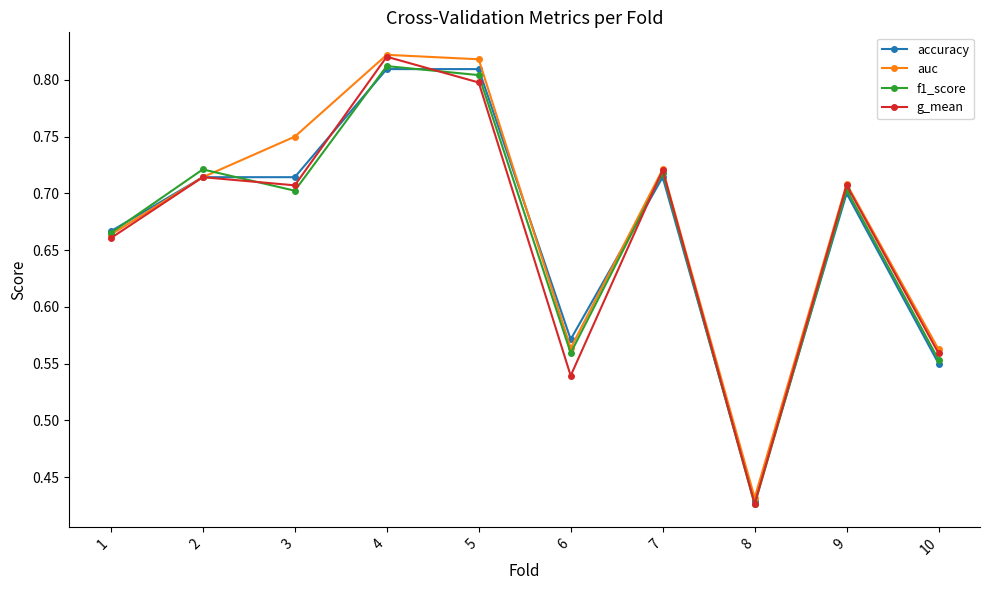

Which series has the largest total across all categories?

auc